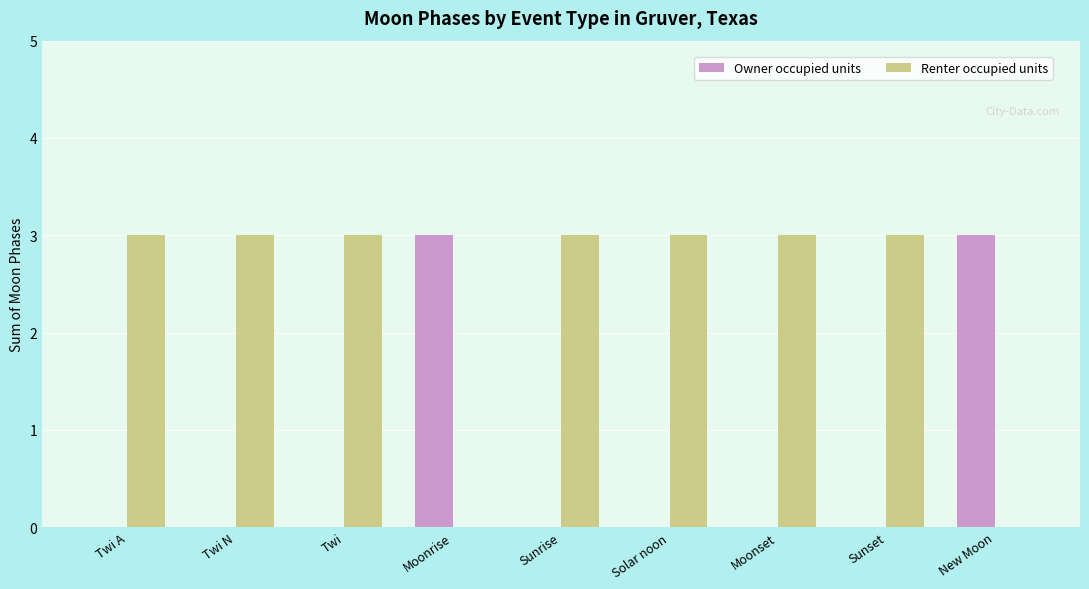

Is it true that Owner occupied units equals 0 at Moonset?

True